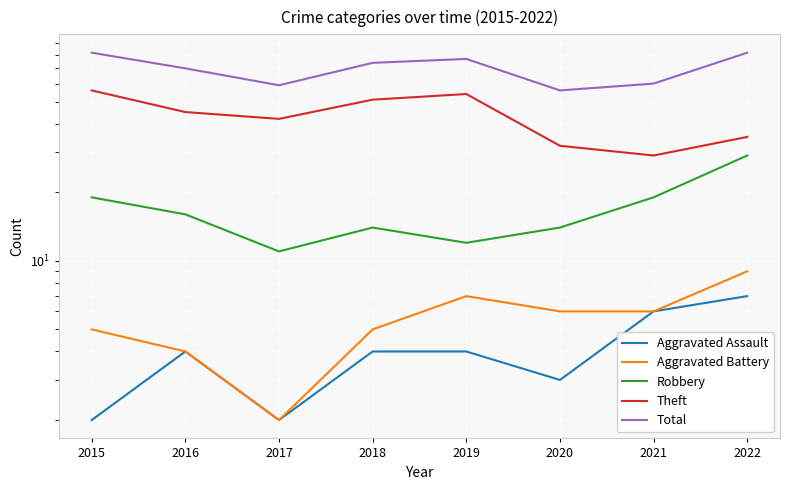

True or false: Total has a value of 17 at 2018.

False